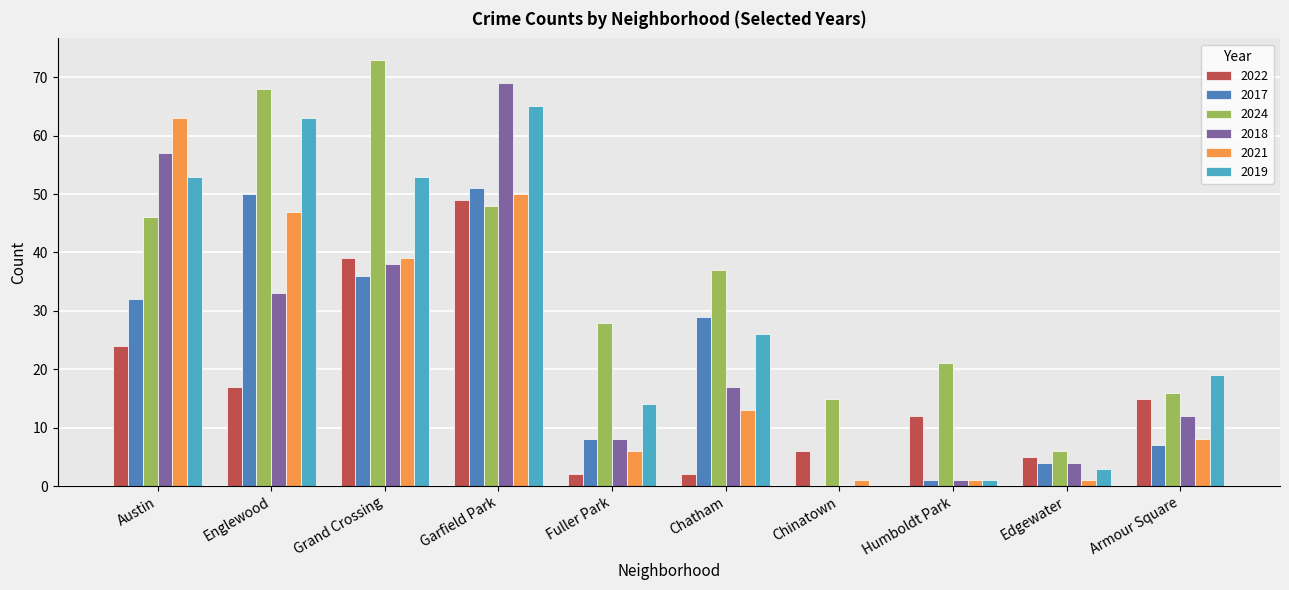

What is the sum of all 2019 values?

297